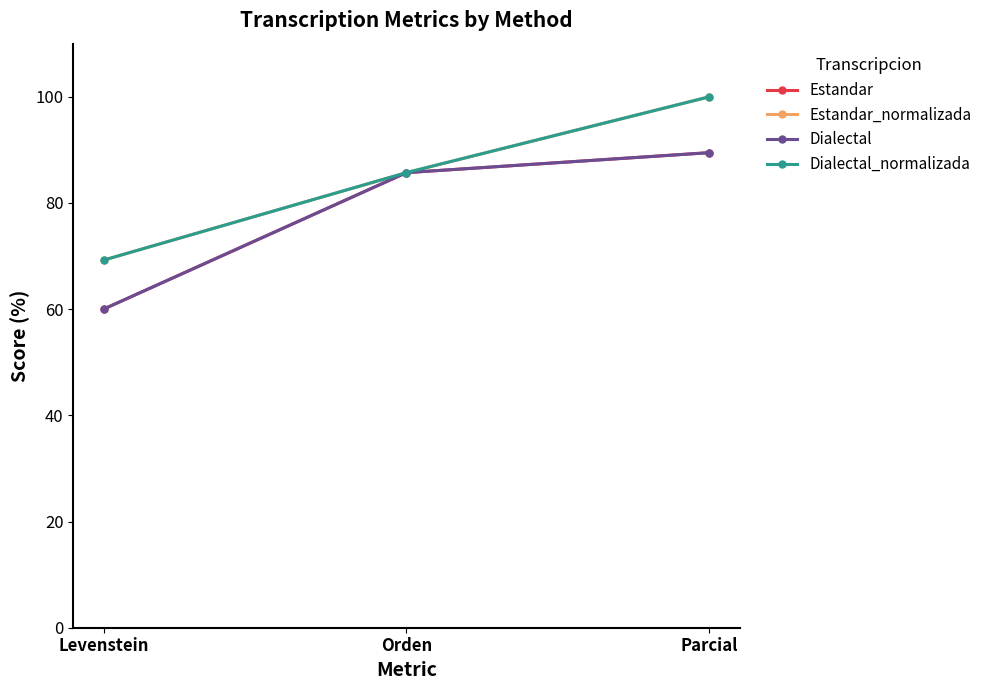

What is the difference between the highest and lowest values at Parcial?

10.5